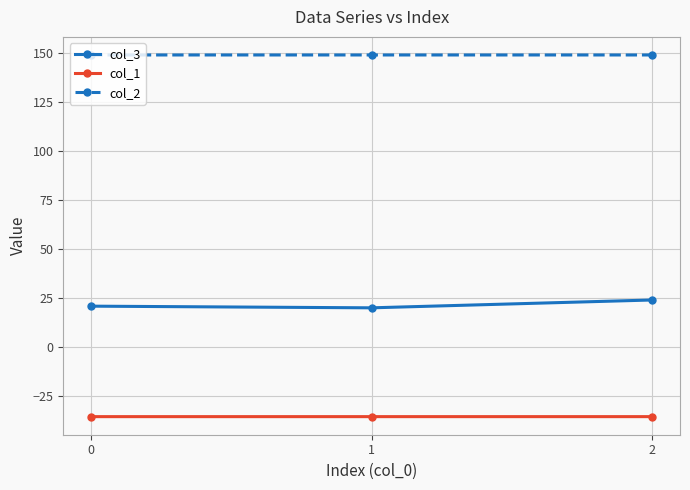

What is the spread (max minus min) of values at 2?

184.5